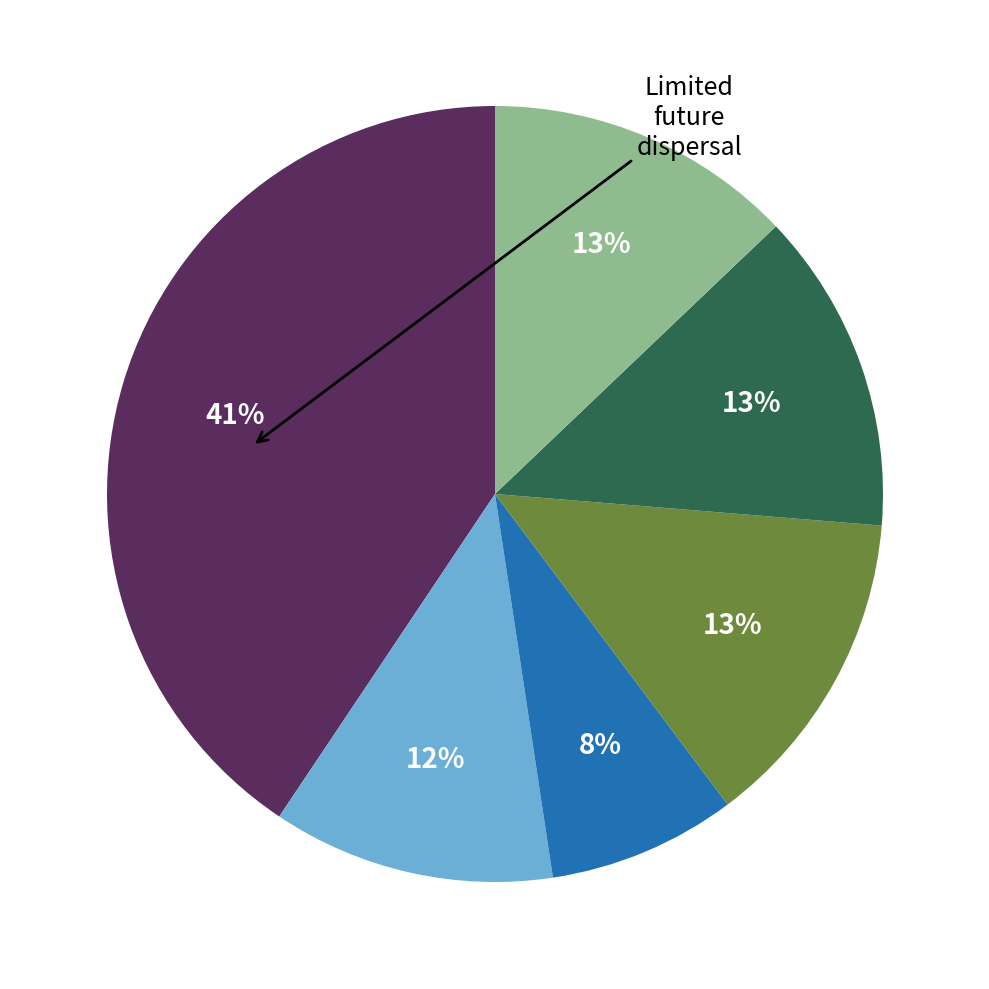

Is there a majority slice in this chart?

No